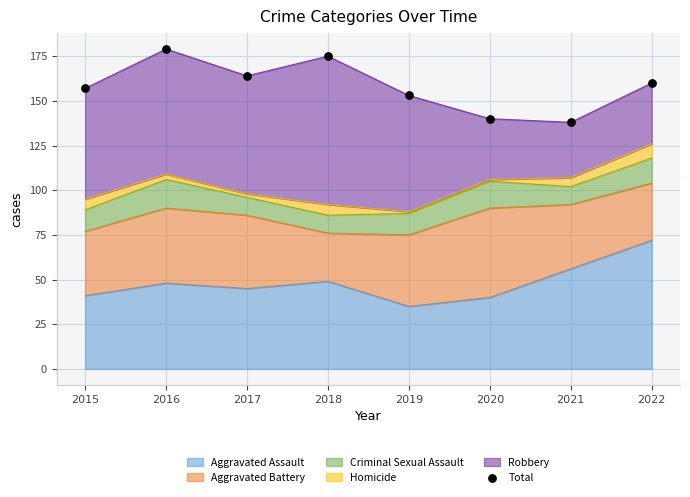

Which has a higher value, 2019 or 2015?

2015